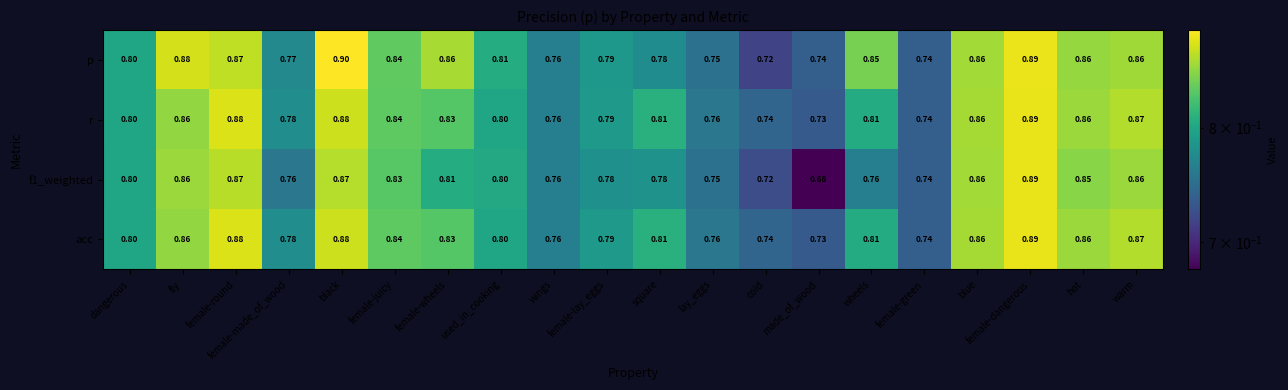

At which category is the sum across all series the highest?

female-dangerous